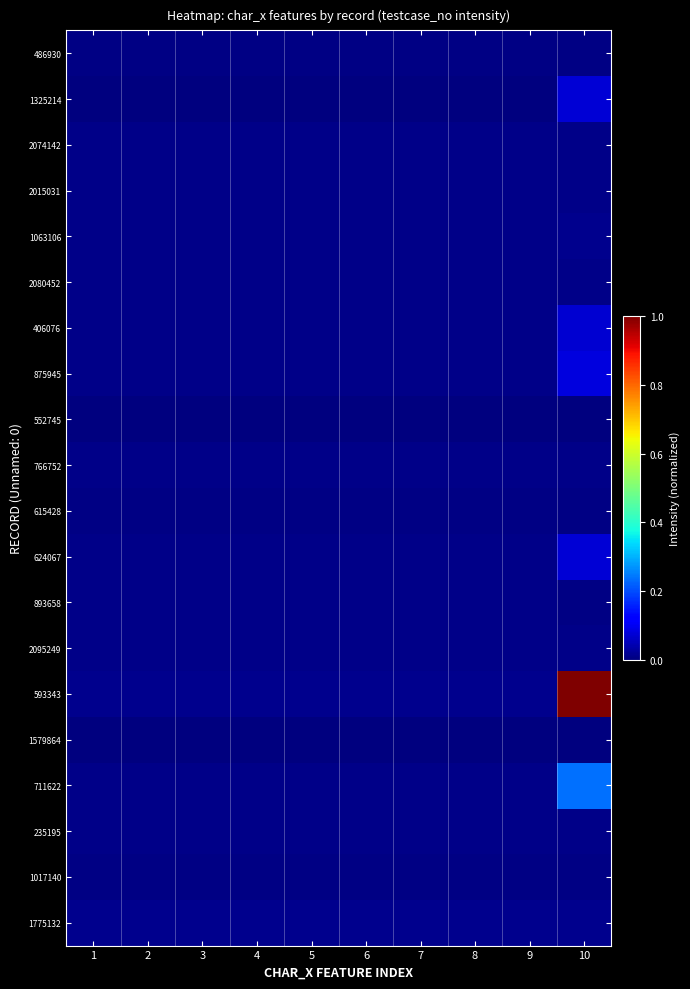

Which label corresponds to the largest value in the chart?

10